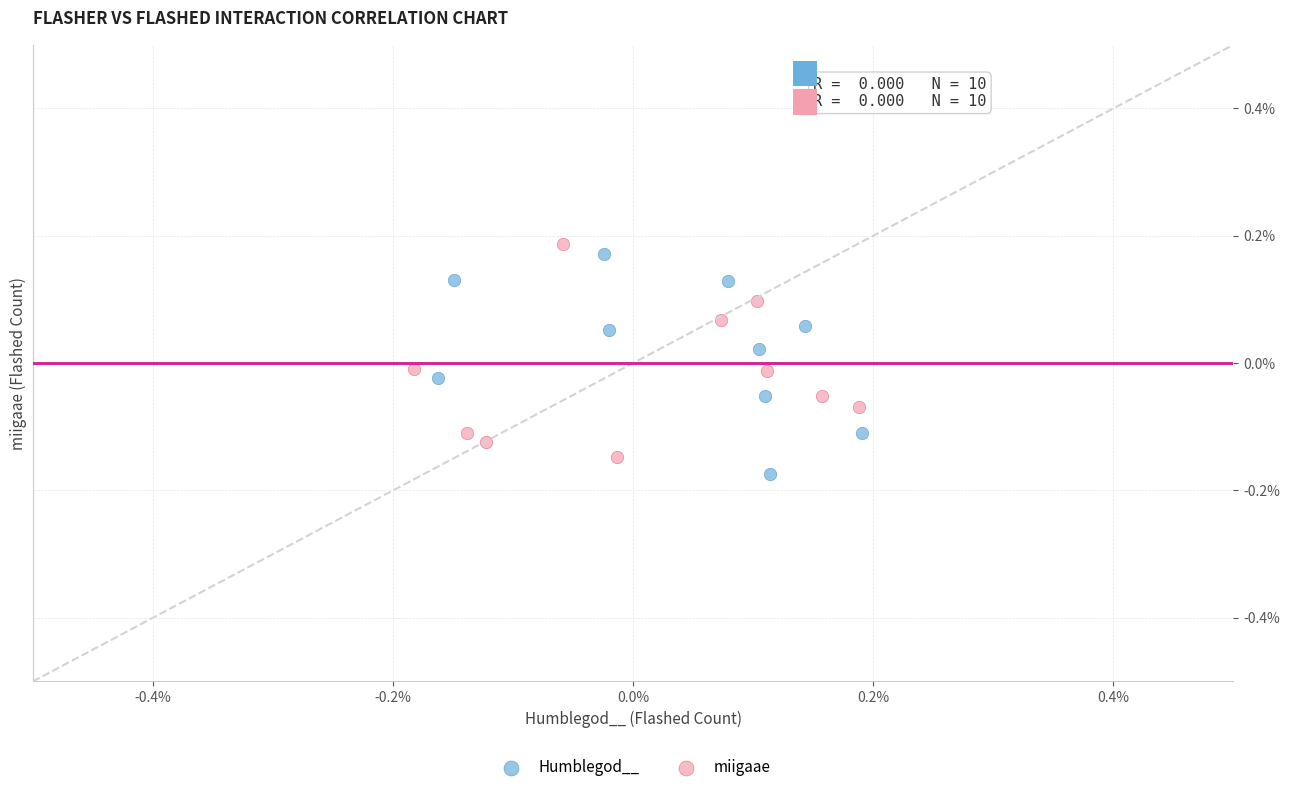

Which series contains the highest Y value?

miigaae